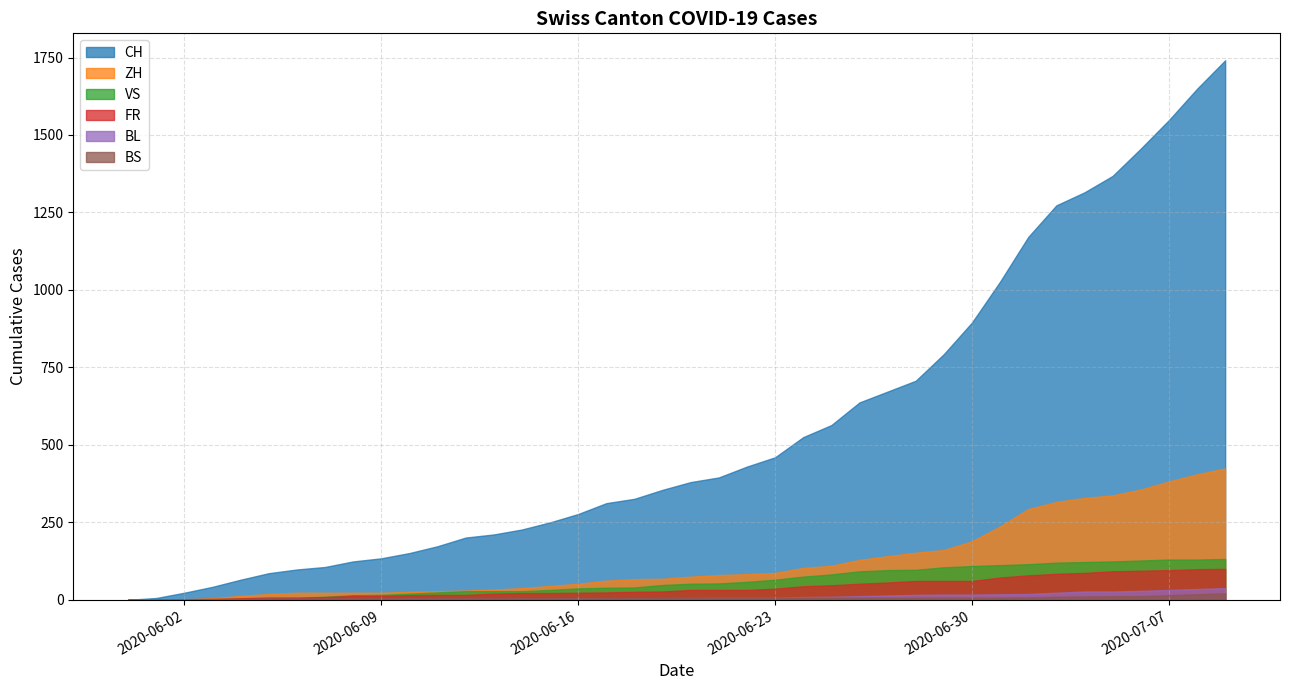

What is the sum of all ZH values?

4969